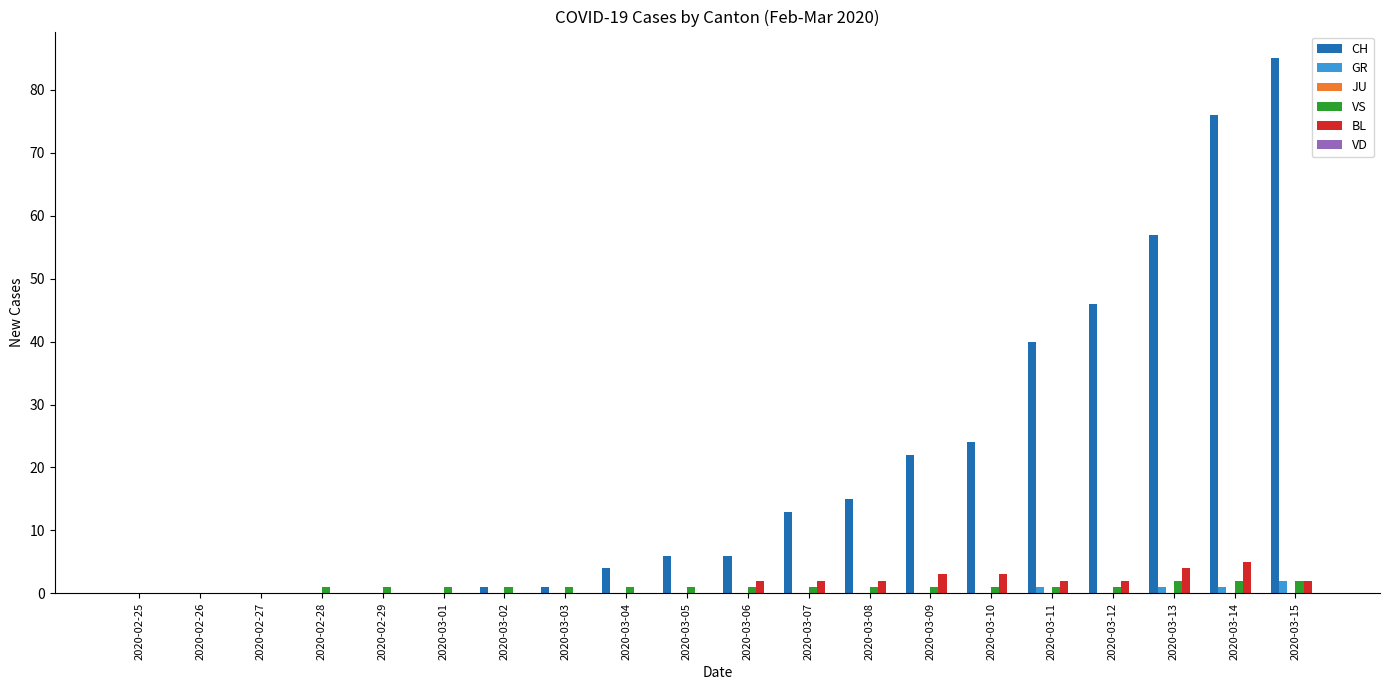

What is the average value of the VS series?

1